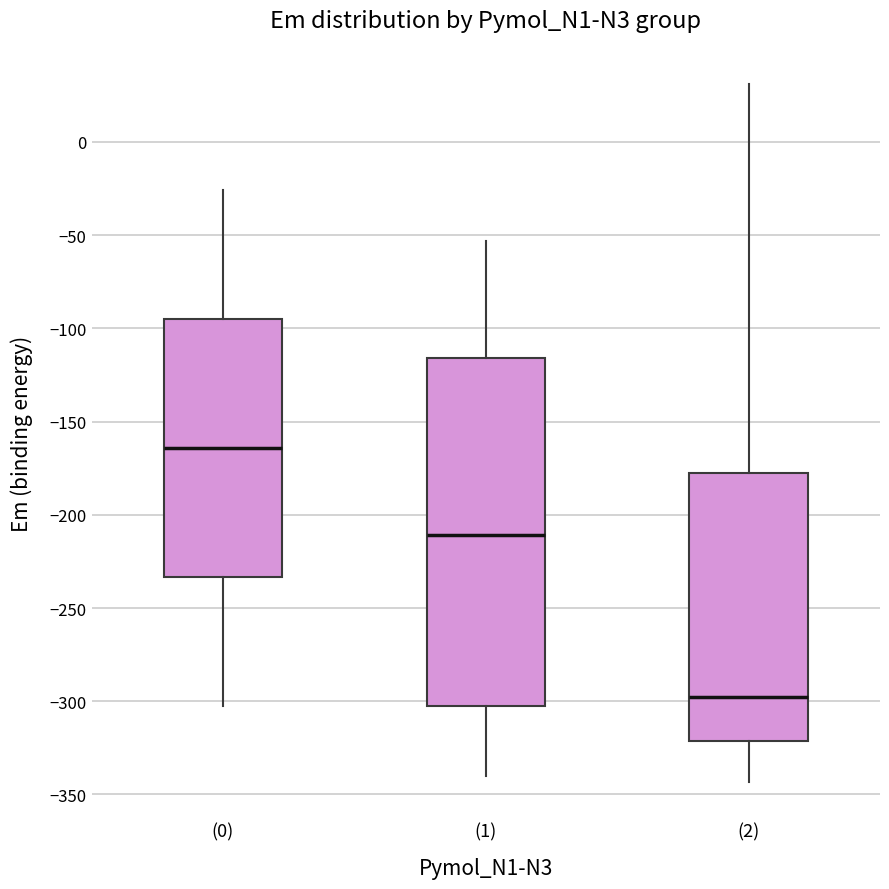

Which box is the tallest, from its lower edge to its upper edge?

(1)